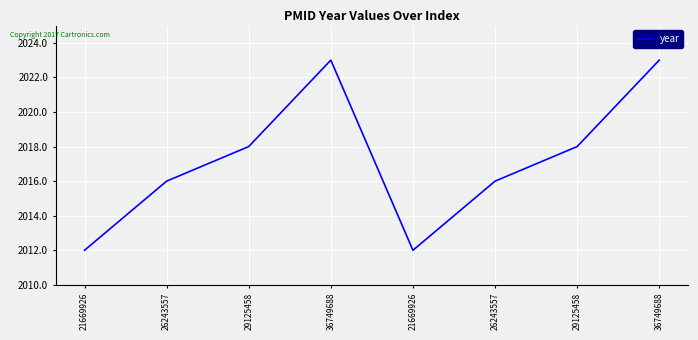

Where is the data nearest to the value 2017?

26243557